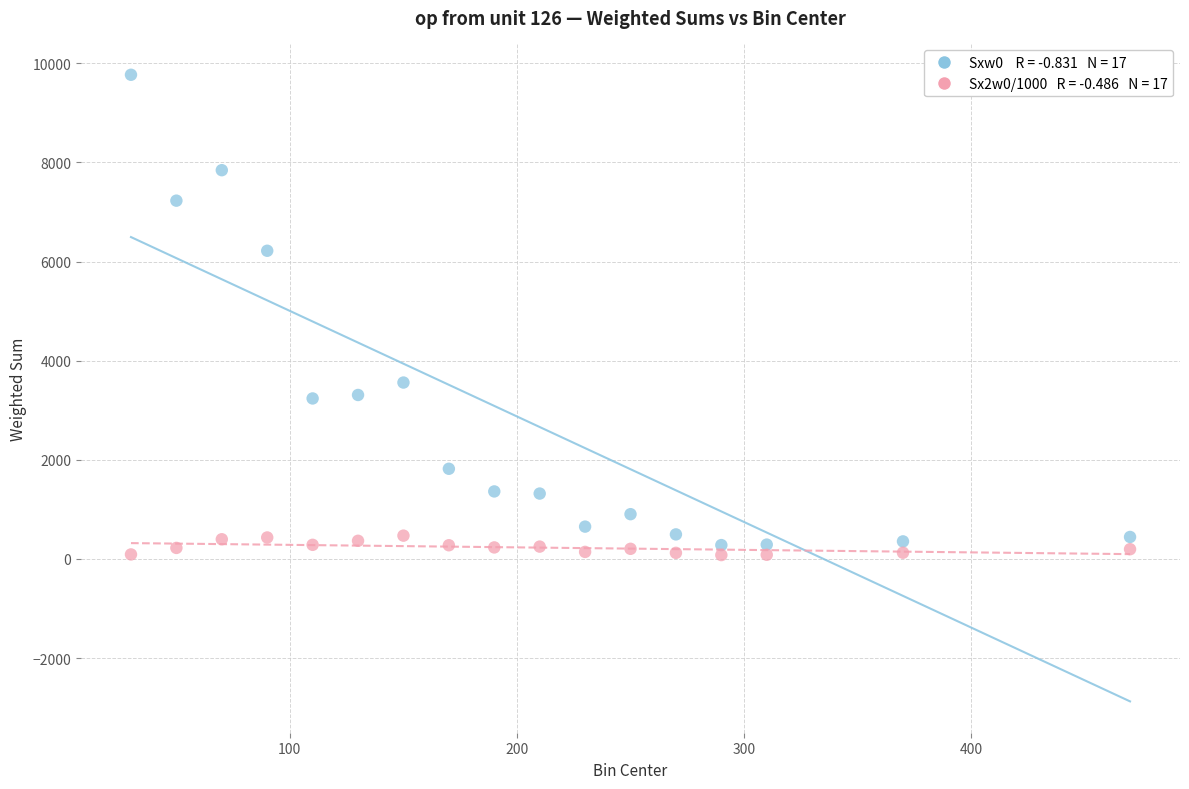

Across all data points, what is the range of Y values (max minus min)?

9691.2